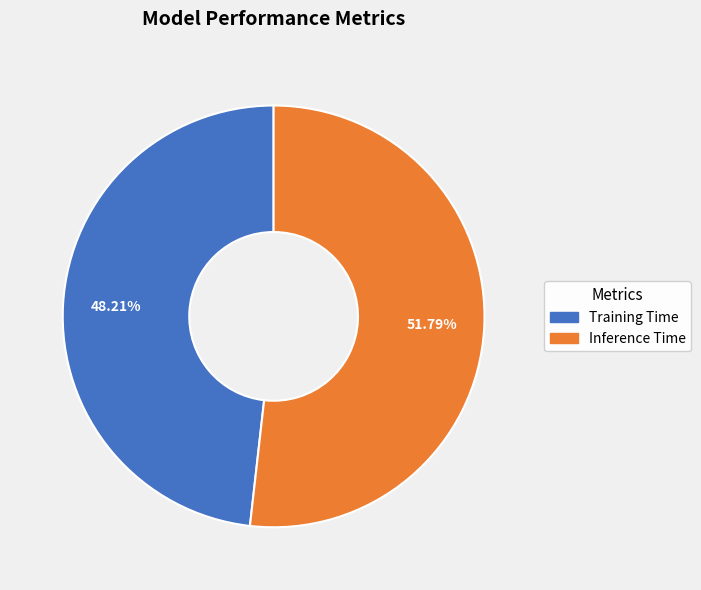

Does Training Time account for over 50% of the chart?

No